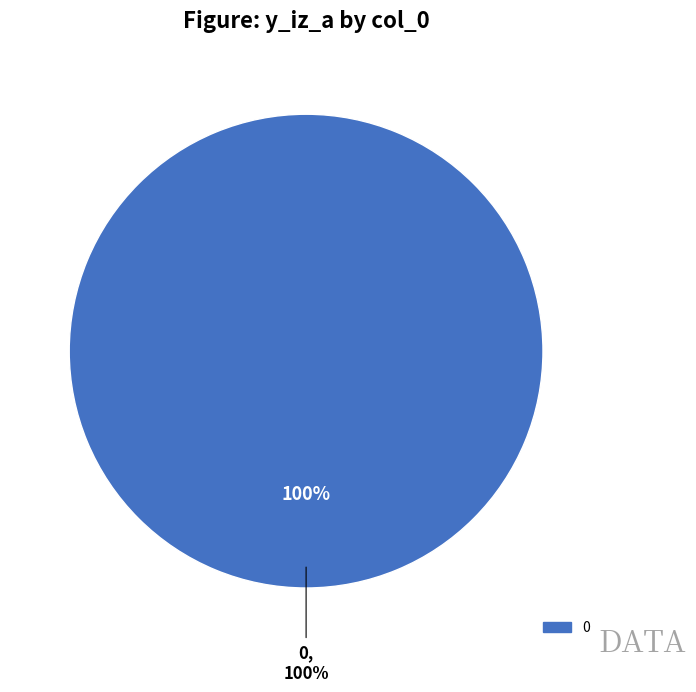

The 1 slice represents 0% of the pie. True or false?

True